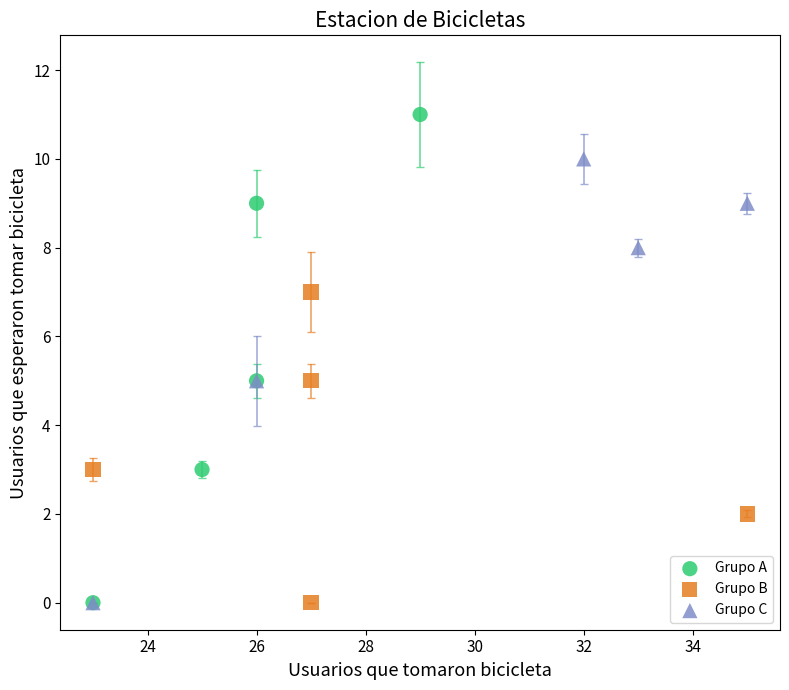

Which series contains the highest Y value?

Grupo A